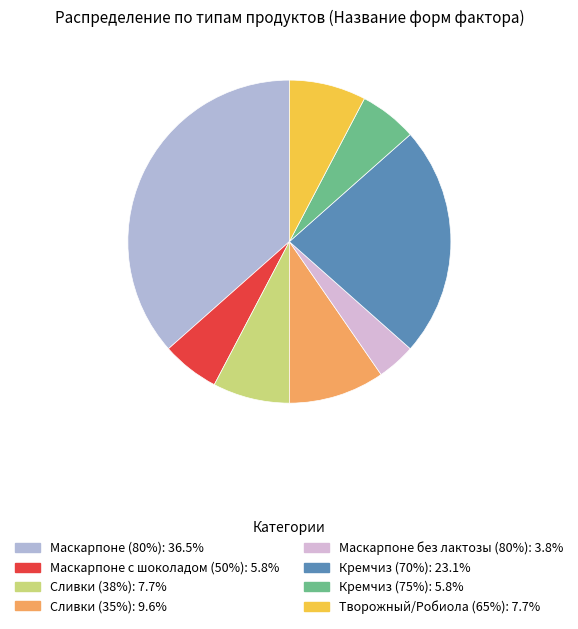

What is the largest slice in the pie chart?

Маскарпоне (80%)